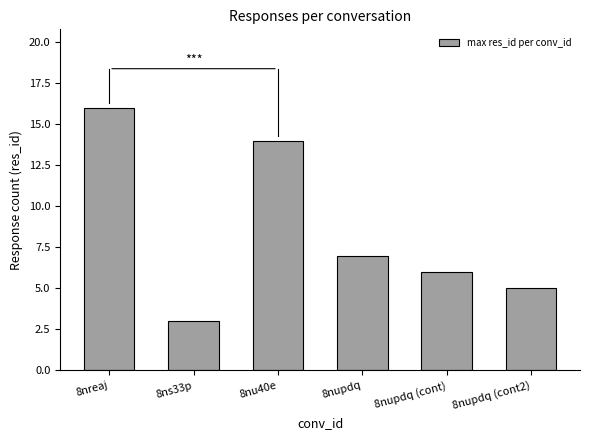

Reading right to left, transcribe all the data shown in this chart.

5	6	7	14	3	16